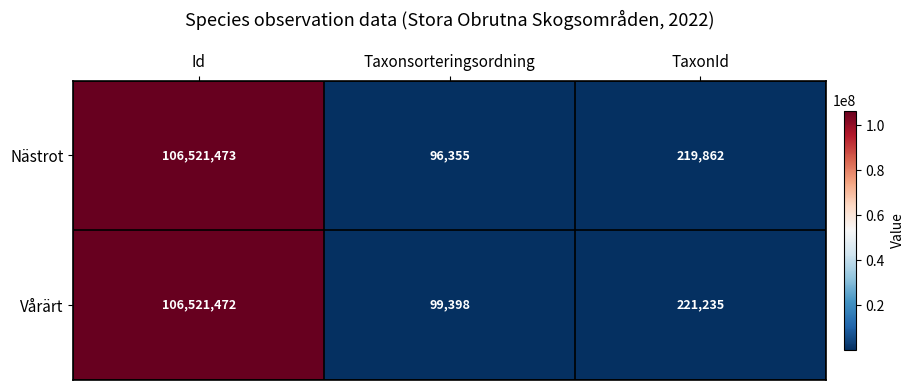

True or false: Nästrot has a value of 219862 at TaxonId.

True